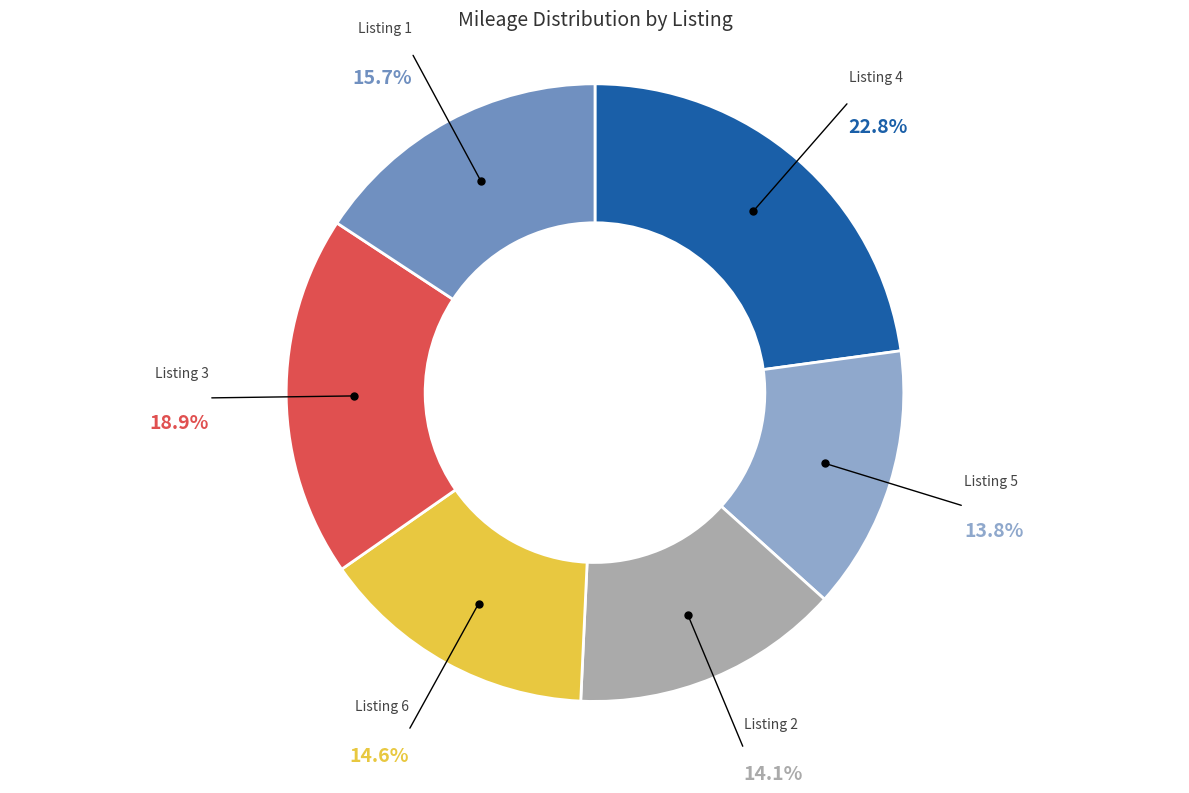

What percentage is NOT represented by Listing 2?

85.9%